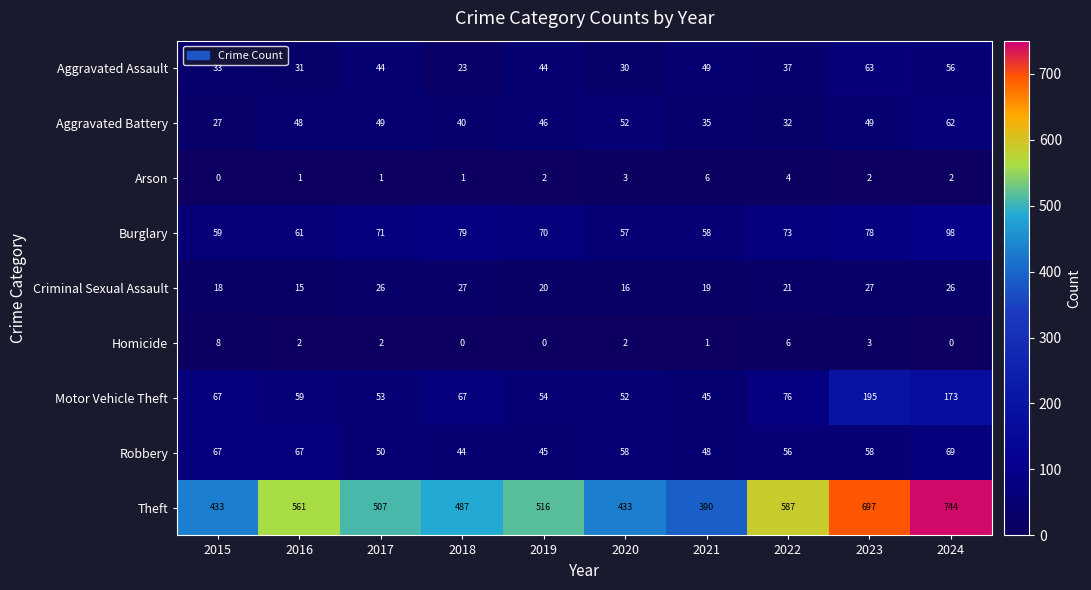

What is the difference between the second highest and second lowest values in the Aggravated Battery series?

20